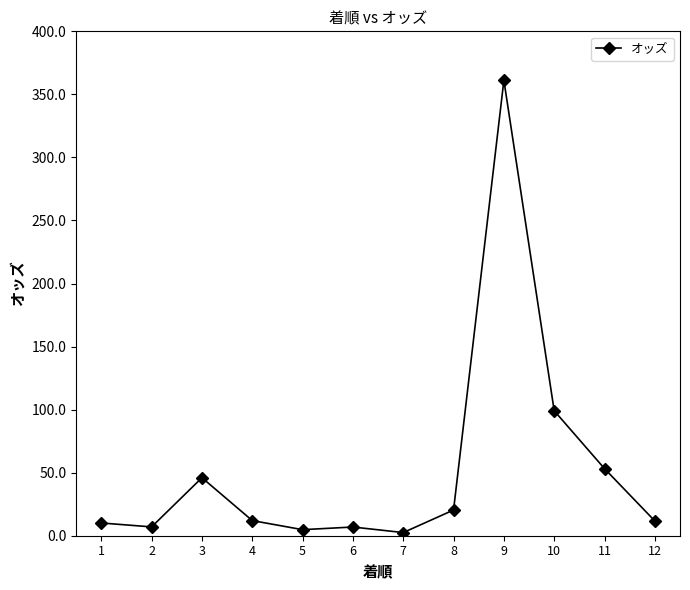

At which category does the data reach its first local peak?

3